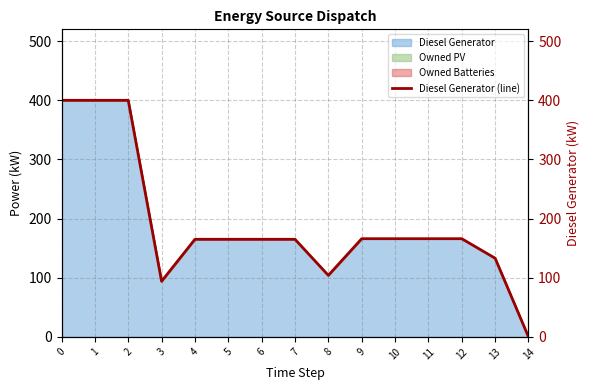

How many lines are shown in the chart?

1